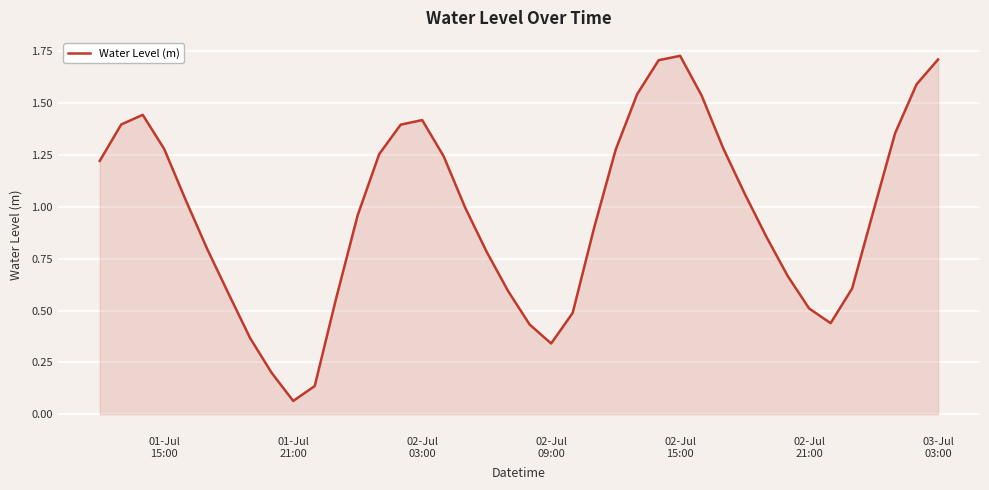

Does the chart display data point markers on the line(s)?

No